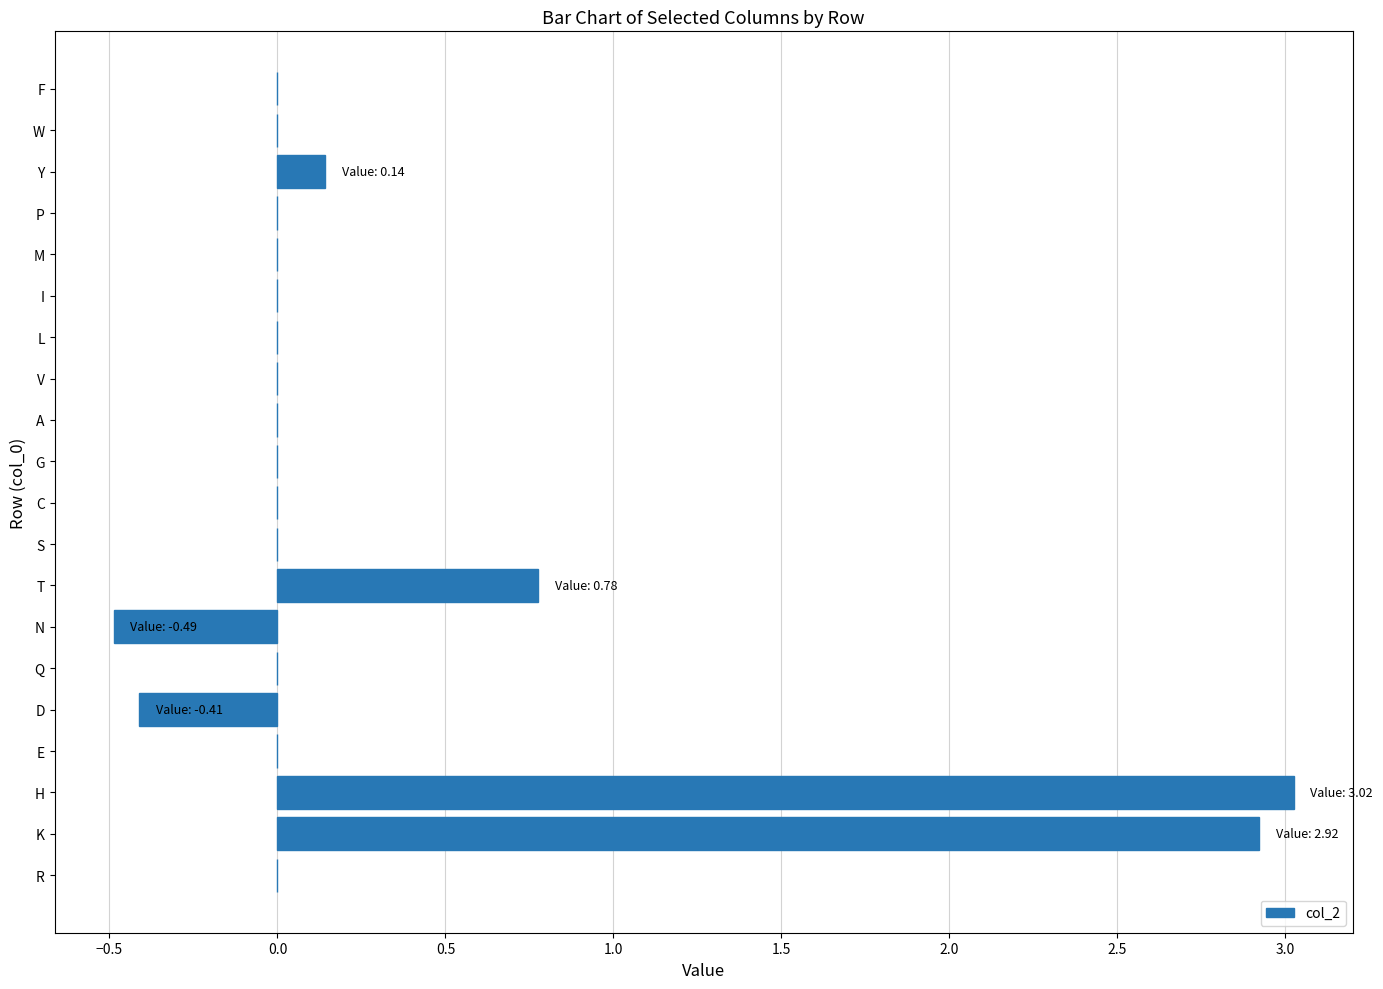

What is the sum of all values?

6.0